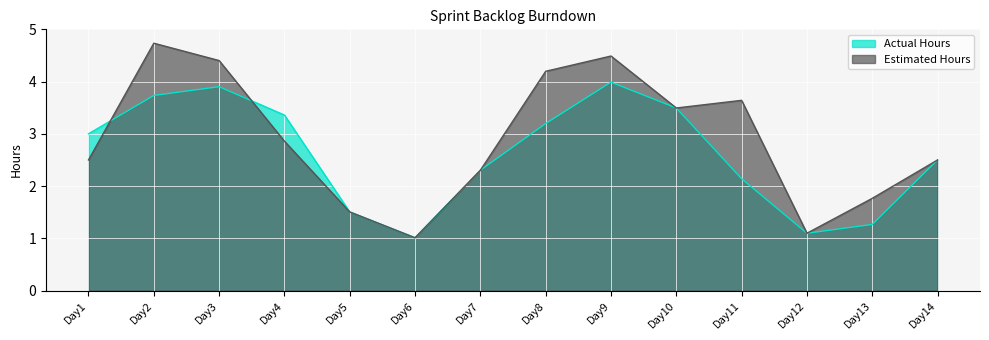

Is it true that Actual Hours equals 0.6 at Day6?

False